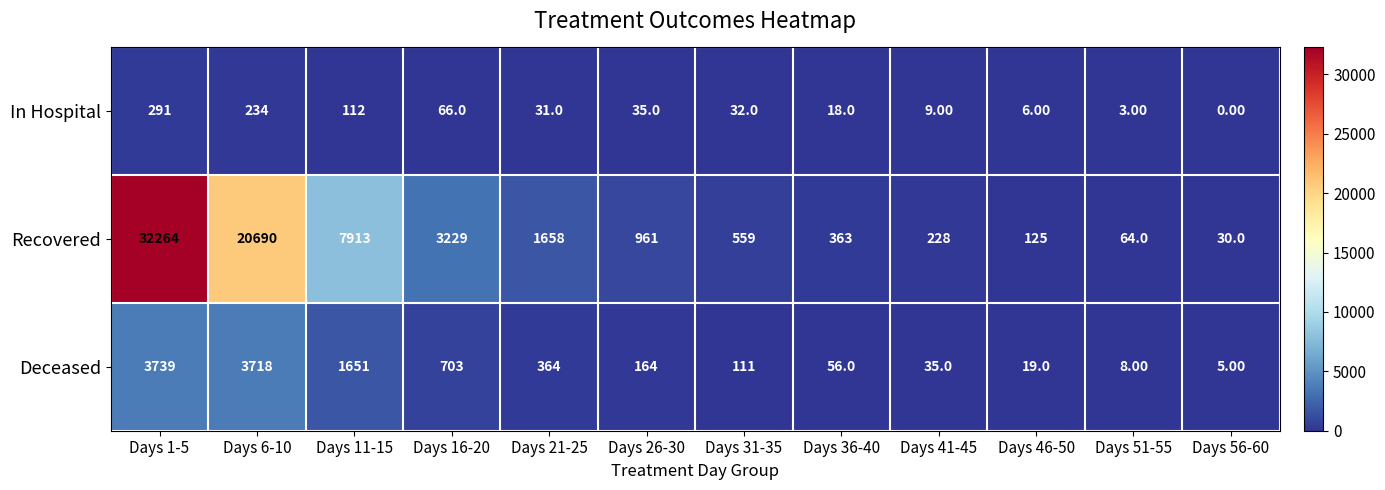

What is the difference between the second highest and second lowest values in the Deceased series?

3710